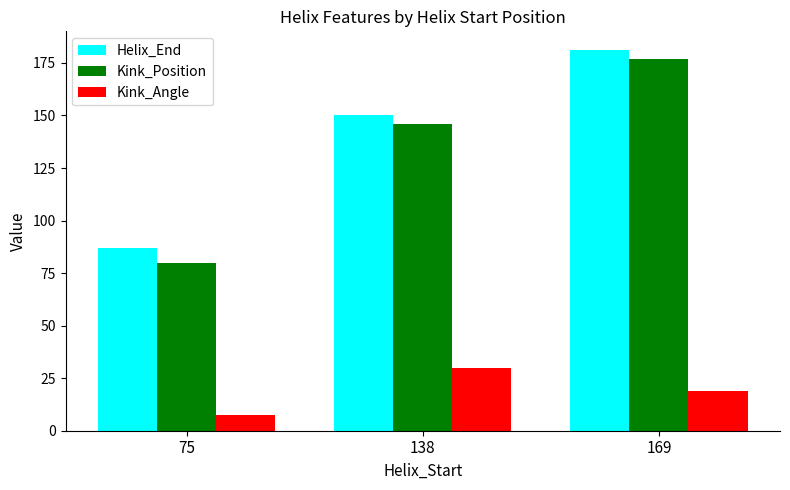

The Kink_Position series shows 311.9 at 169. True or false?

False